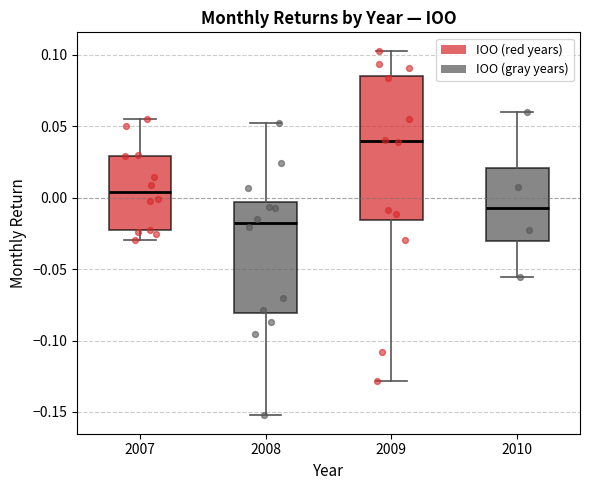

Reading left to right, read every box against the y-axis: the position of its median line, the range the box covers, and the ends of its whiskers. The values are not printed on the chart, so give them approximately, as read against the axis.

2007: median 0.005, box -0.025 to 0.030, whiskers -0.030 to 0.055
2008: median -0.020, box -0.080 to -0.005, whiskers -0.150 to 0.050
2009: median 0.040, box -0.015 to 0.085, whiskers -0.130 to 0.105
2010: median -0.005, box -0.030 to 0.020, whiskers -0.055 to 0.060